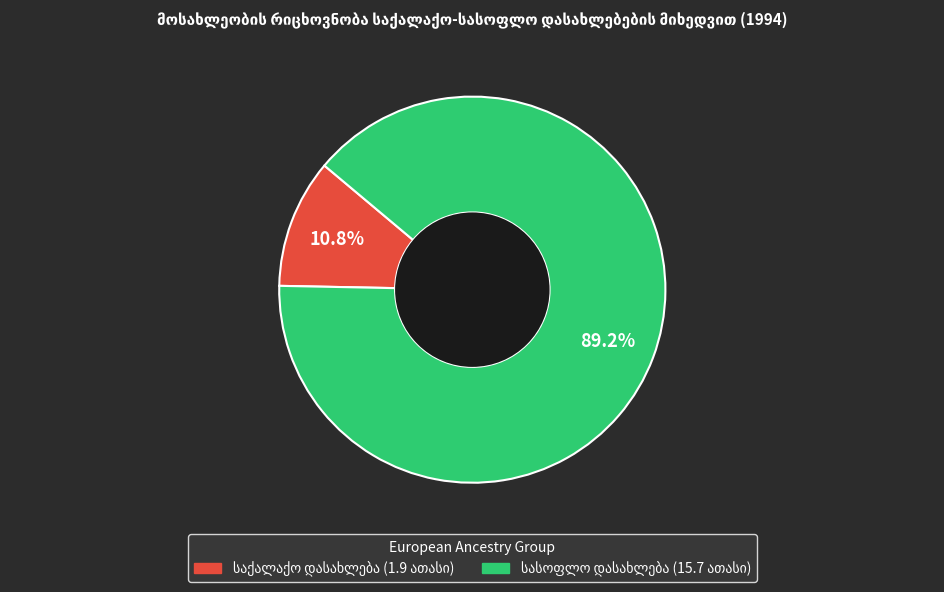

Is there a majority slice in this chart?

Yes